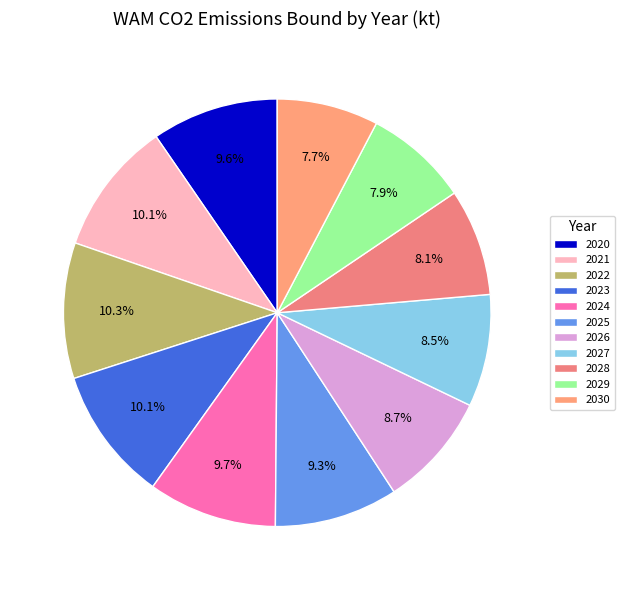

Approximately how many times larger is the value at 2020 compared to 2022?

0.9